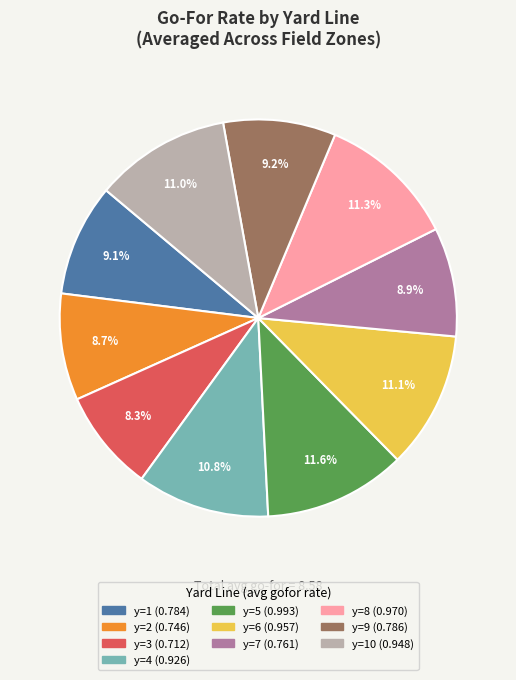

Is there any slice that represents more than half of the pie?

No